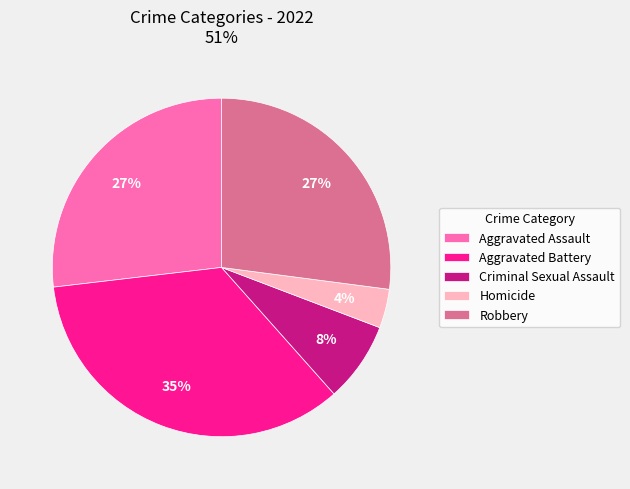

How many slices are in this pie chart?

5